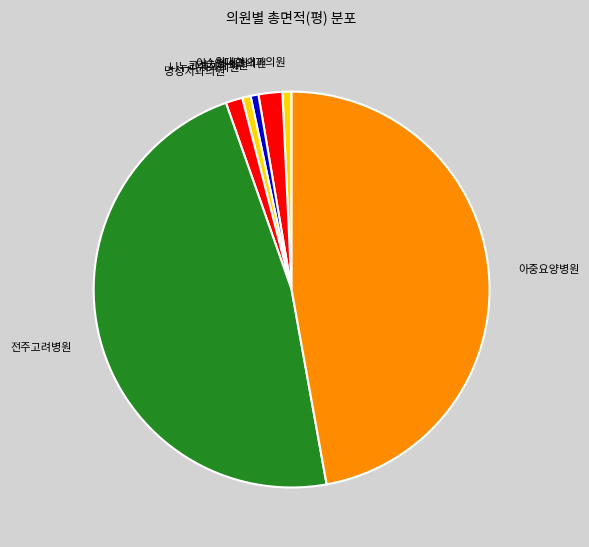

The 위대한내과의원 slice represents 12% of the pie. True or false?

False